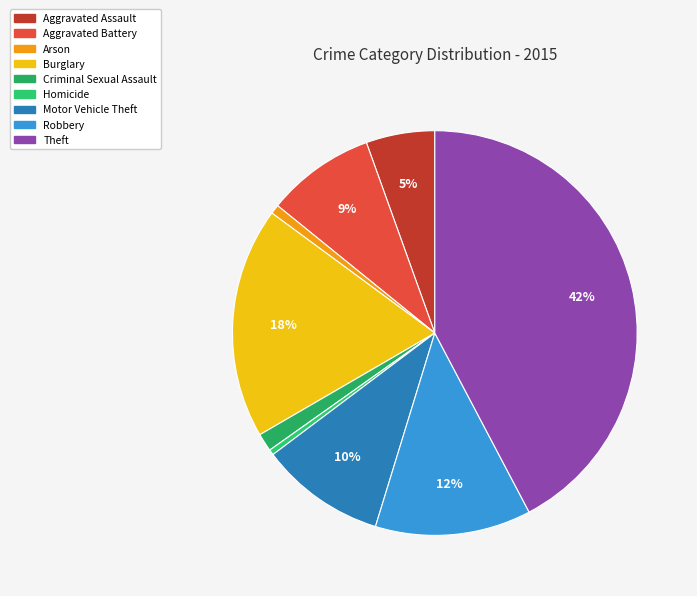

To the nearest percent, what is the combined percentage of Homicide and Aggravated Battery?

9%